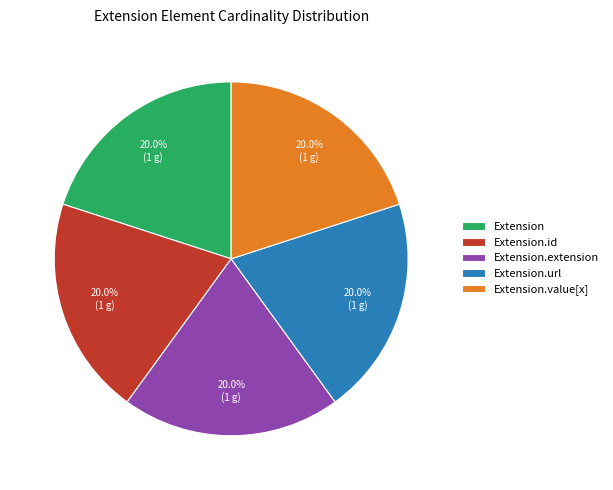

How many slices are in this pie chart?

5